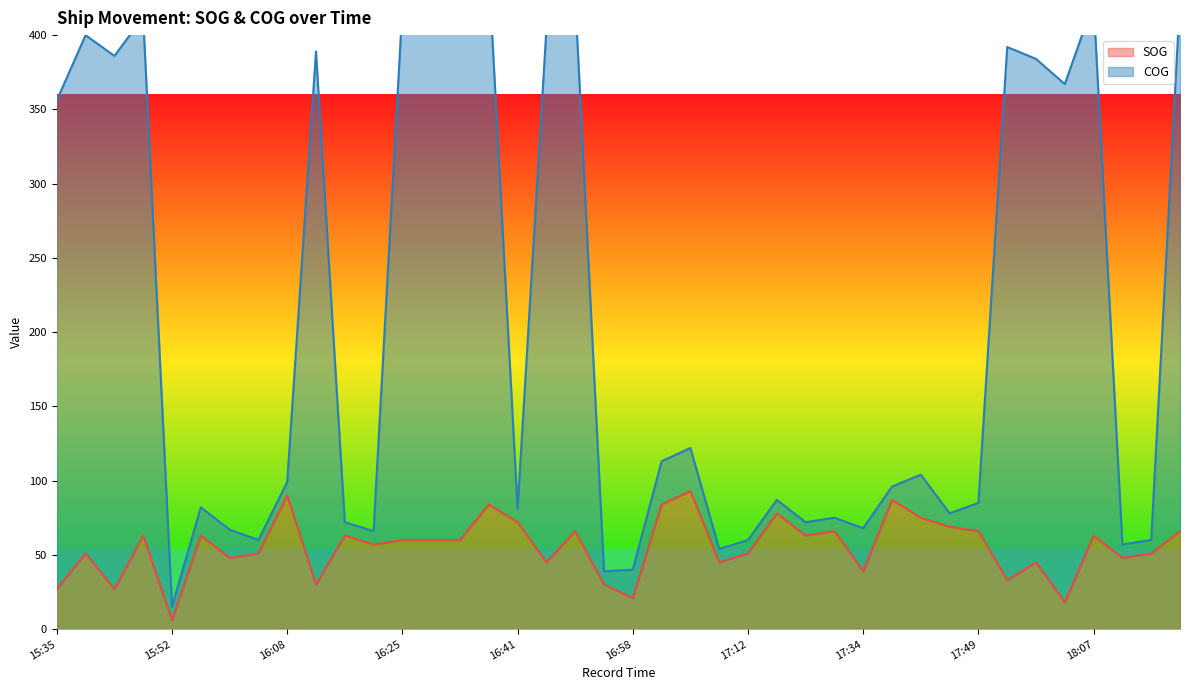

Reading left to right, transcribe all the data shown in this chart.

SOG: 27	51	27	63	6	63	48	51	90	30	63	57	60	60	60	84	72	45	66	30	21	84	93	45	51	78	63	66	39	87	75	69	66	33	45	18	63	48	51	66
COG: 356	400	386	412	15	82	67	60	99	389	72	66	419	409	419	443	81	404	425	39	40	113	122	54	60	87	72	75	68	96	104	78	85	392	384	367	422	57	60	425